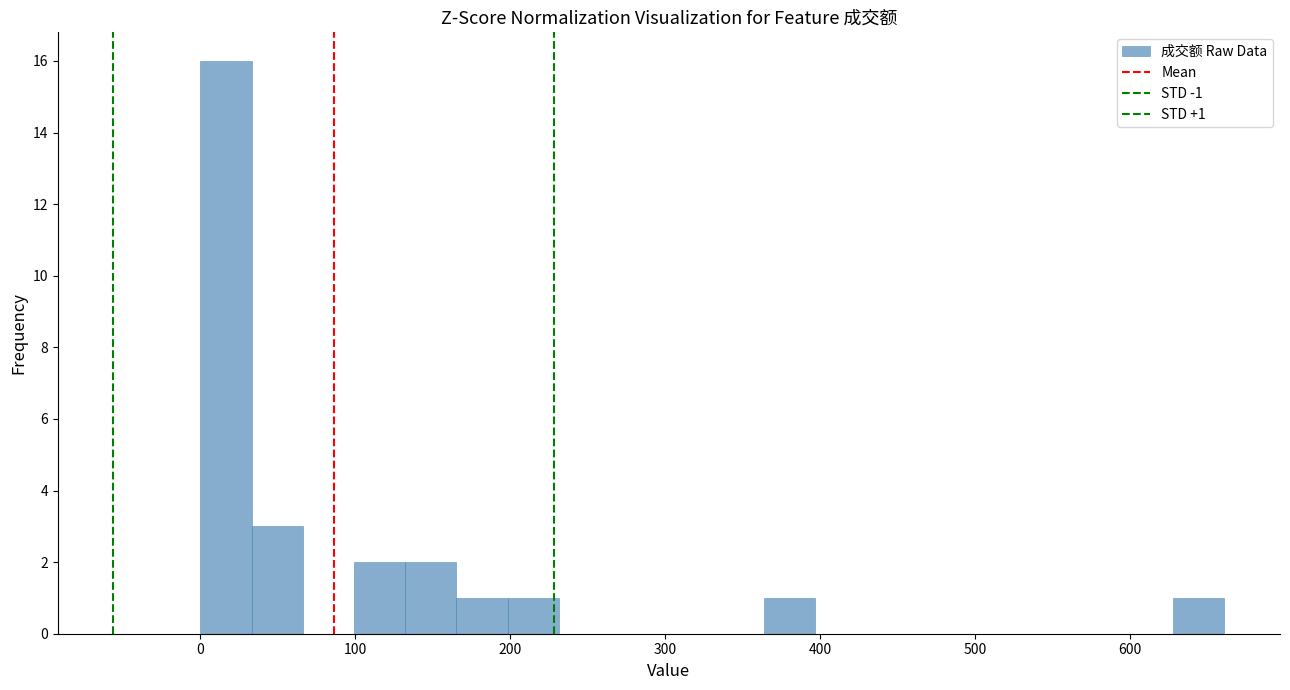

Read against the x-axis, roughly where is the centre of the tallest bar?

20